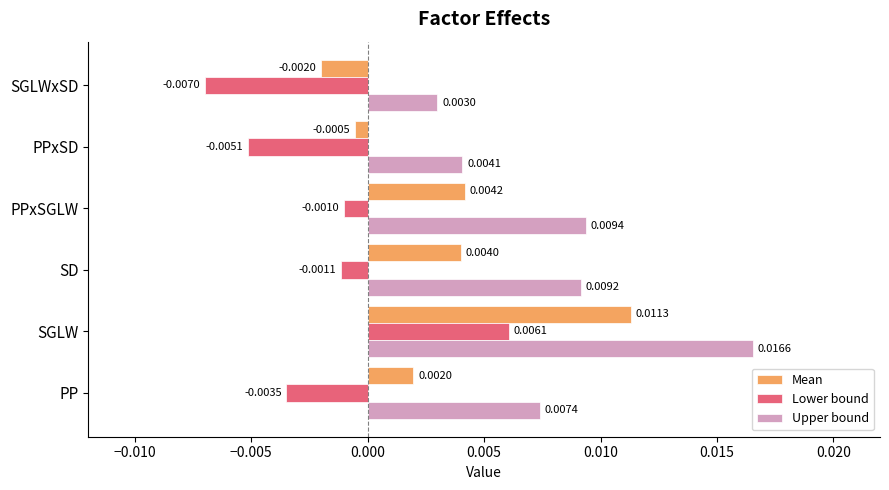

At which category does the chart reach its peak across all series?

SGLW